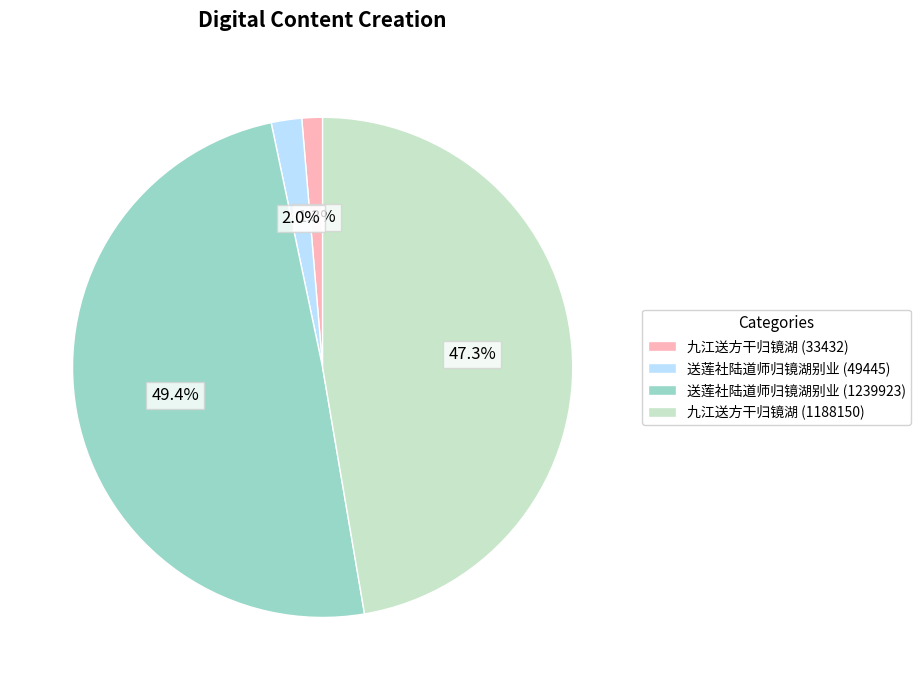

Does any single category account for the majority?

No